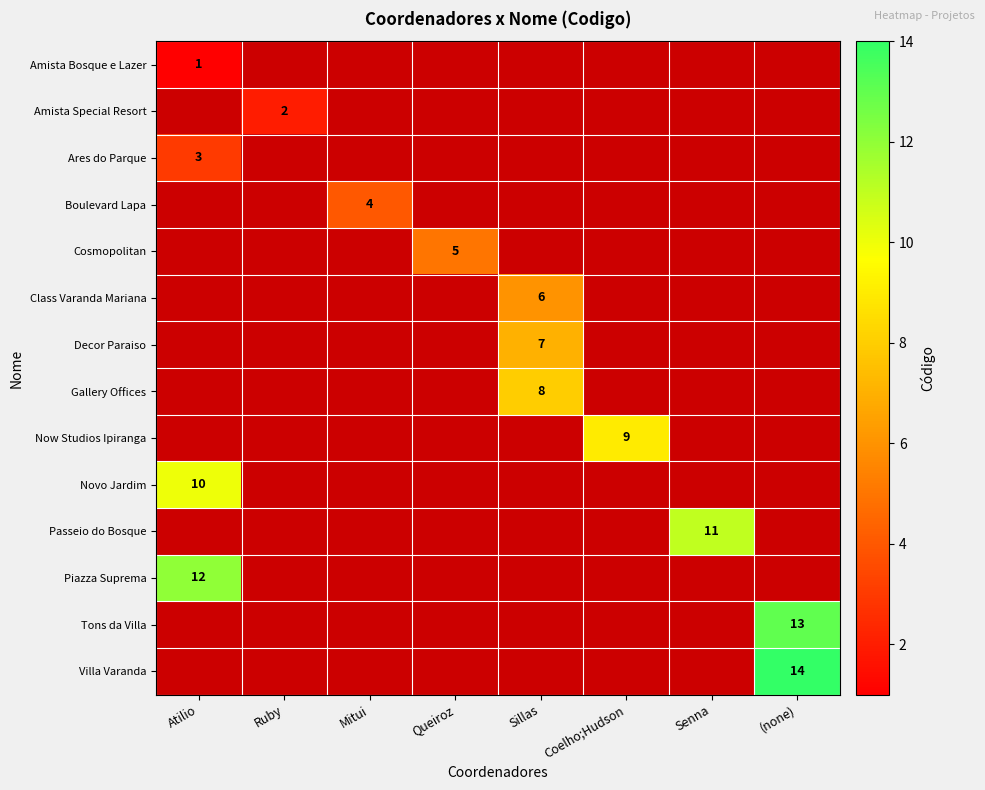

Is it true that Novo Jardim equals 6 at Atilio?

False